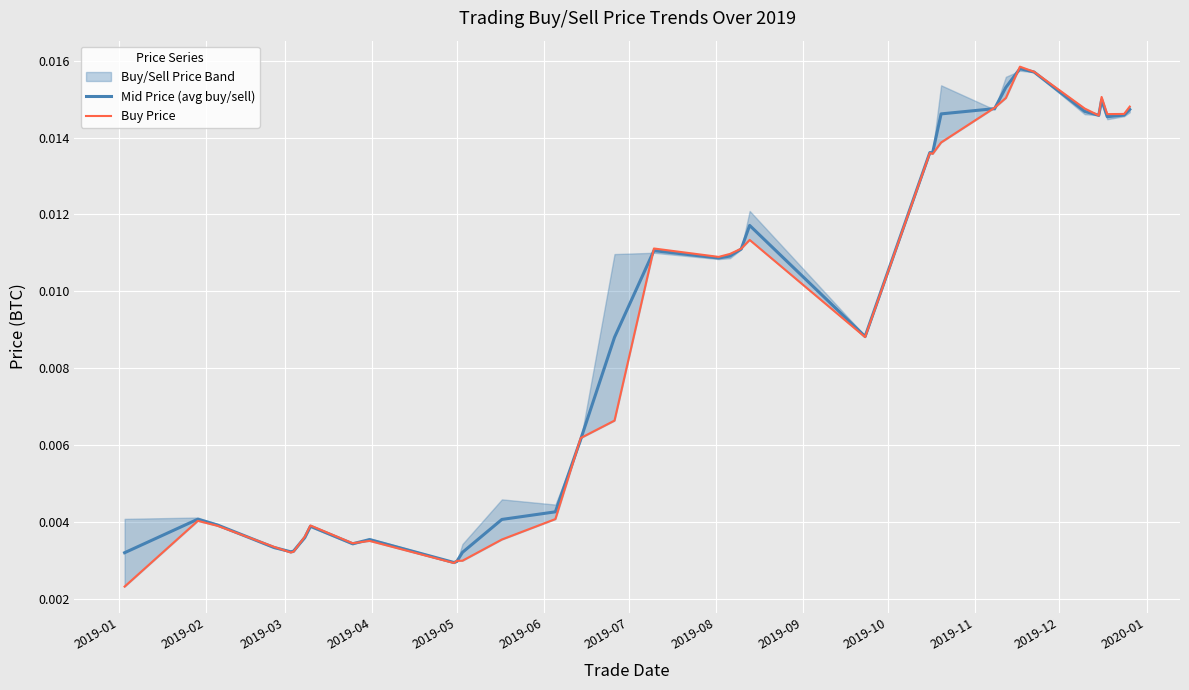

What is the sum of all Mid Price (avg buy/sell) values?

0.3